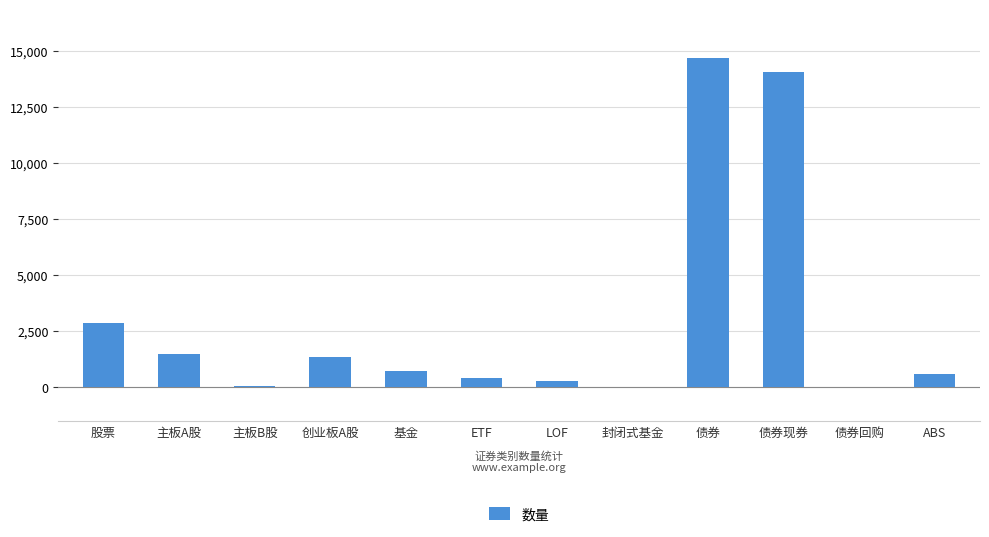

Which has a higher value, LOF or 创业板A股?

创业板A股